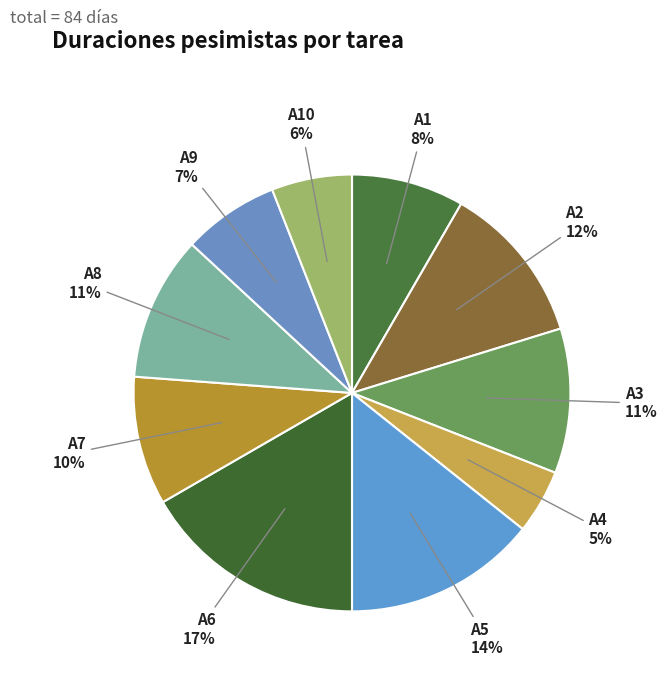

The A2 slice represents 12% of the pie. True or false?

True